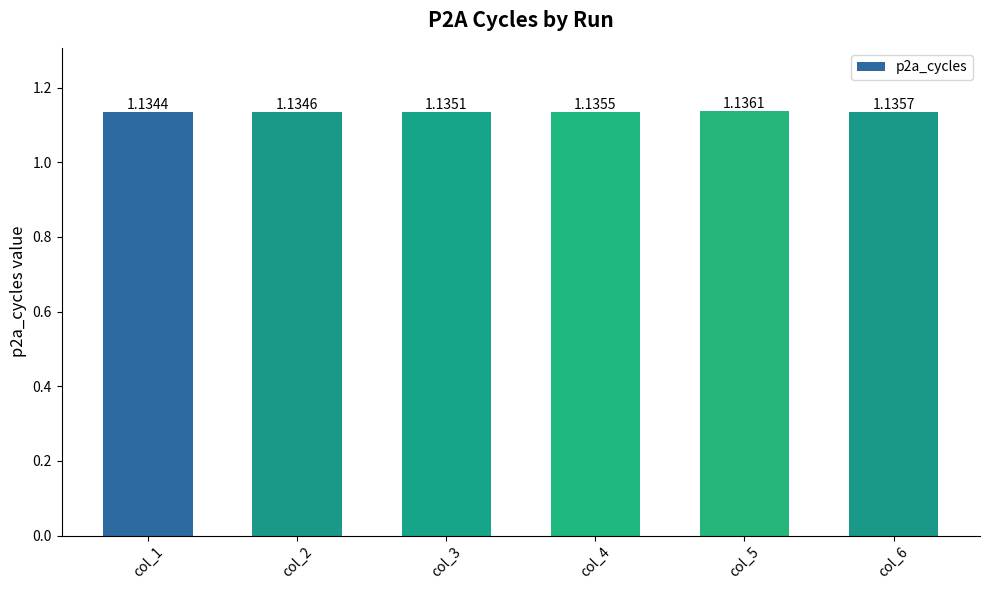

Which has a higher value, col_5 or col_1?

col_5